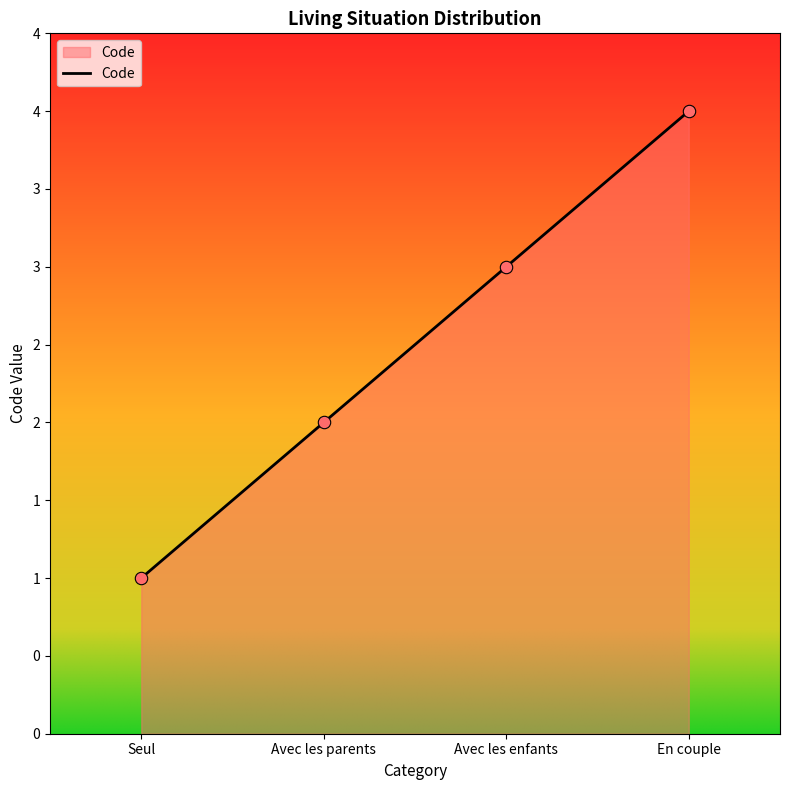

Approximately how many times larger is the value at En couple compared to Seul?

4.0